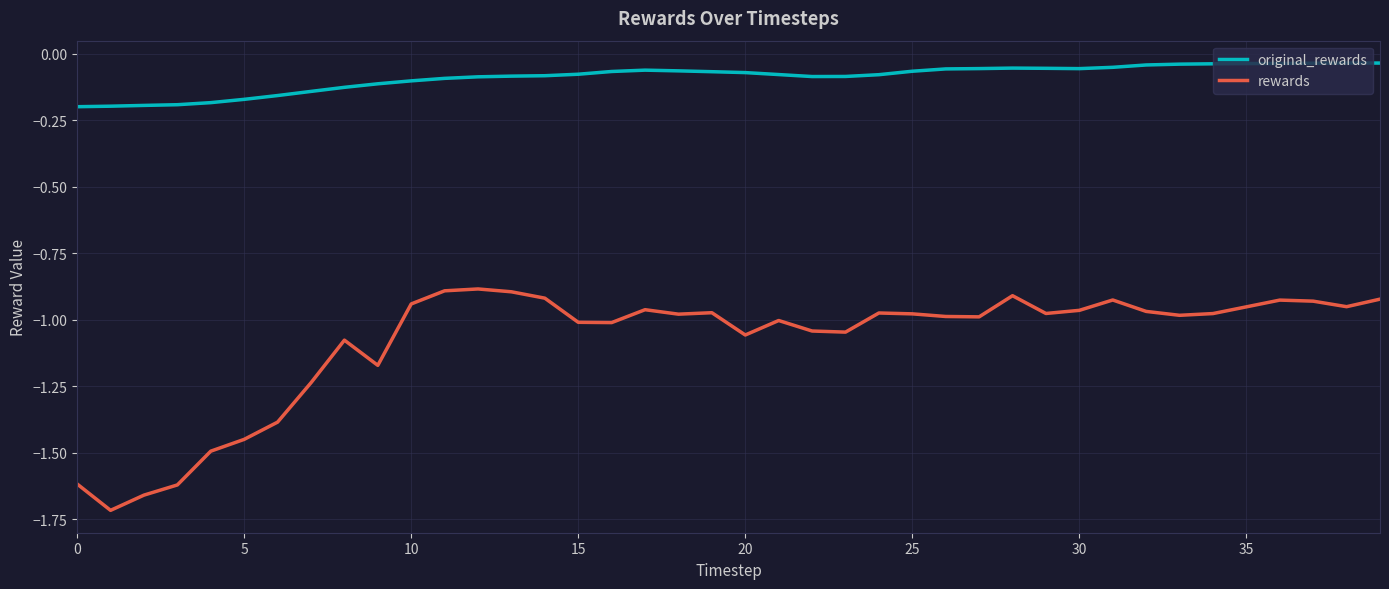

True or false: original_rewards and rewards intersect in this chart.

False